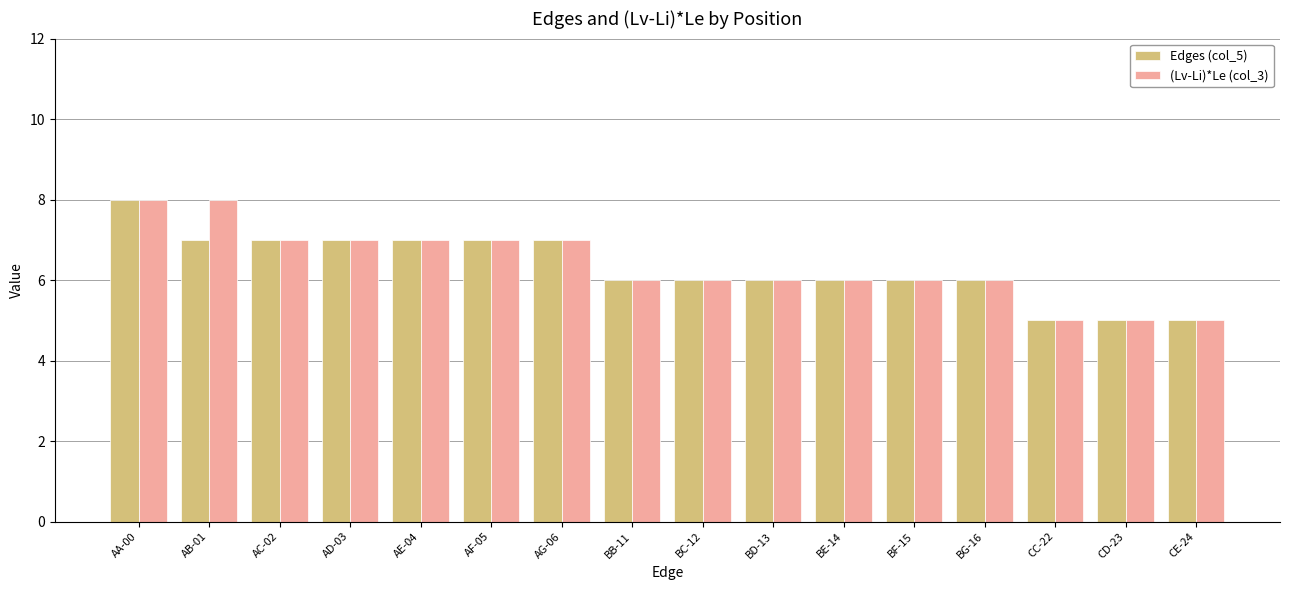

What is the difference between the maximum and minimum values in the (Lv-Li)*Le (col_3) series?

3